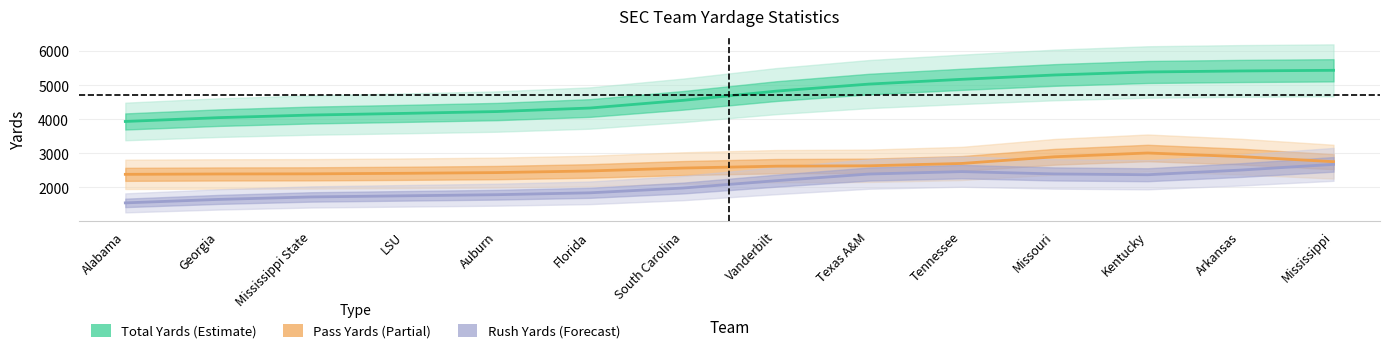

Is the value of Rush Yards at Alabama greater than the value of Pass Yards at Arkansas?

No